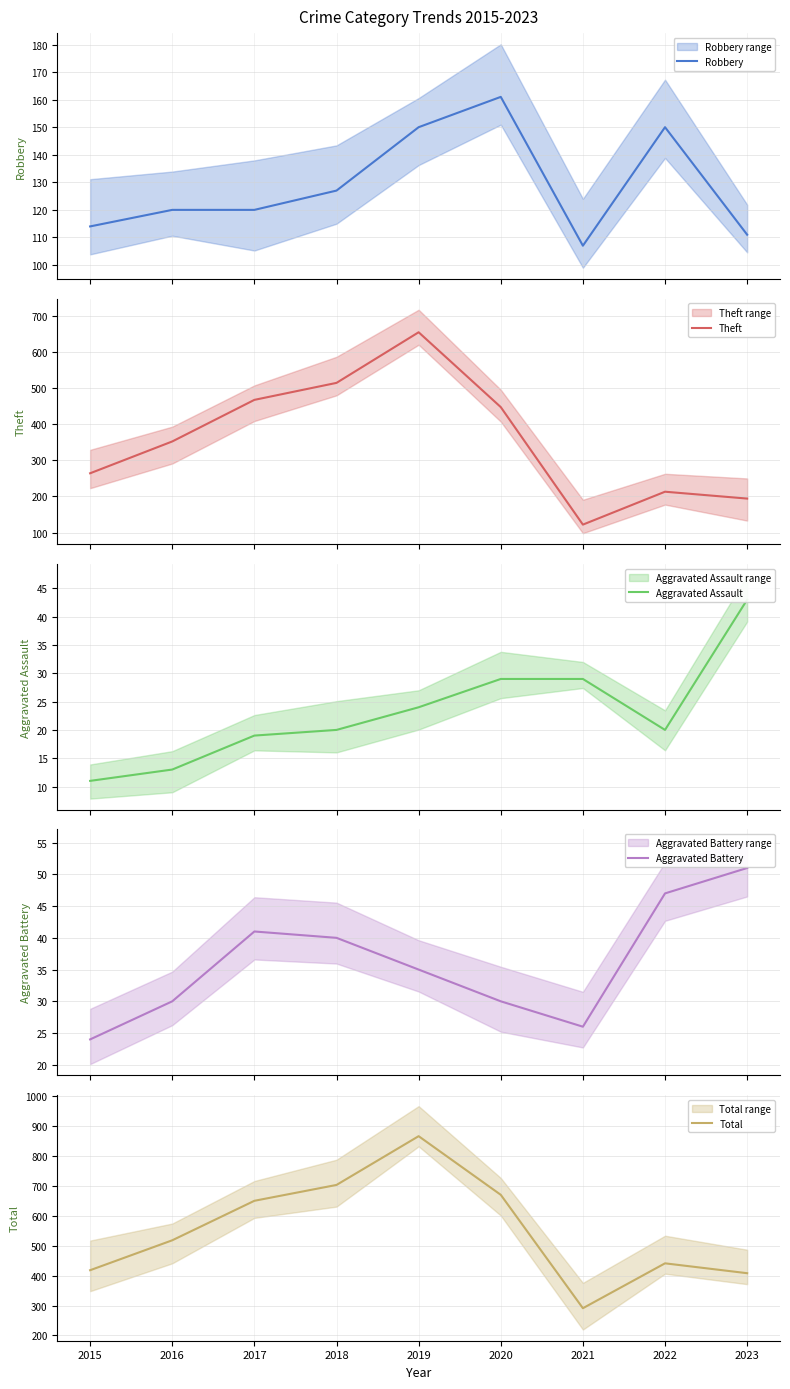

What is the sum of all Total values?

4965